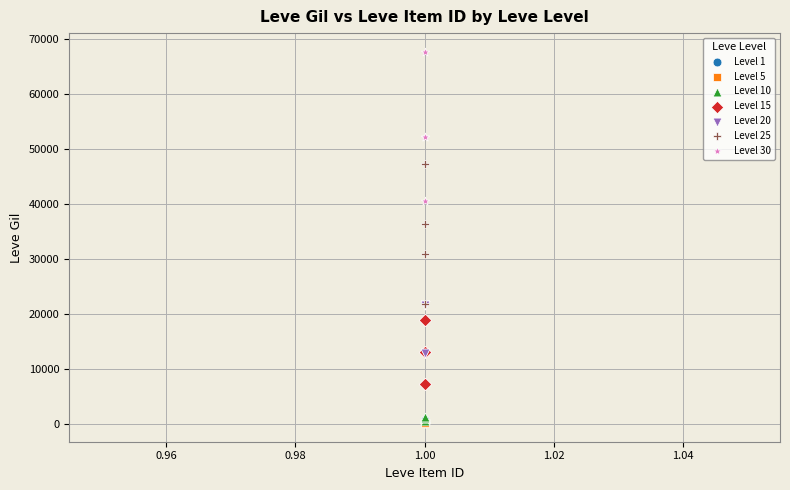

Which series reaches the maximum Y coordinate?

Level 30